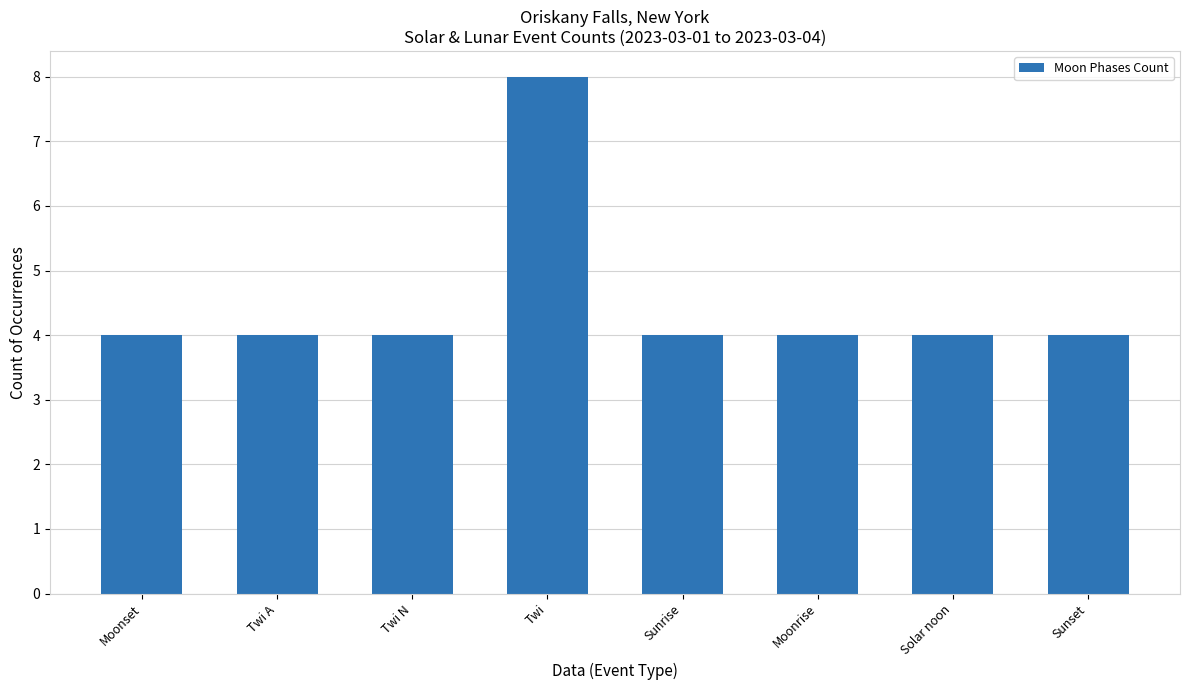

Approximately how many times larger is the value at Twi A compared to Twi N?

1.0